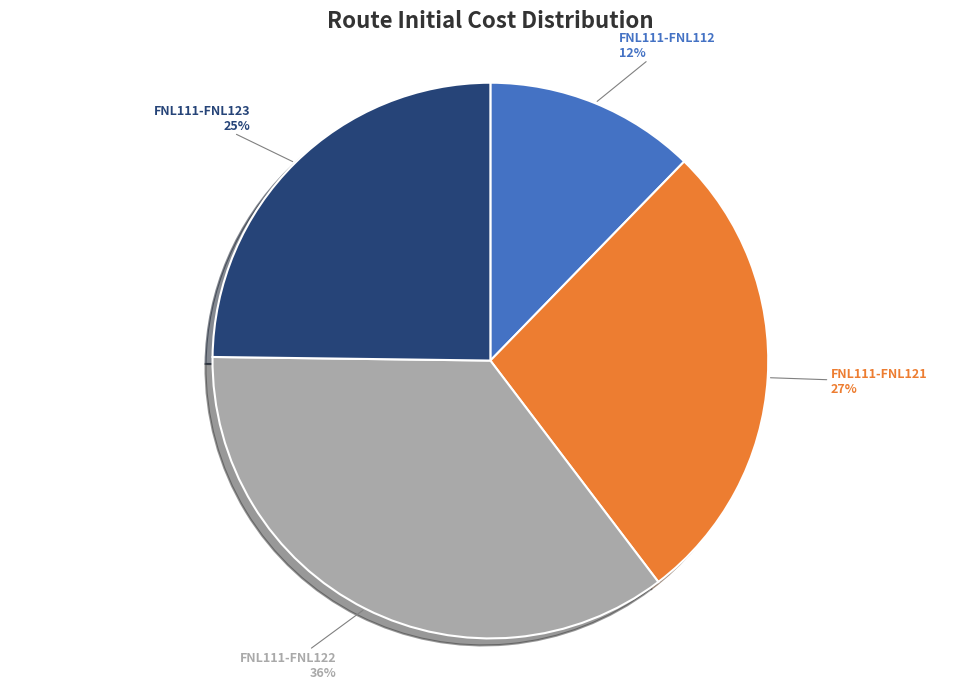

Does FNL111-FNL123 represent more than half of the total?

No